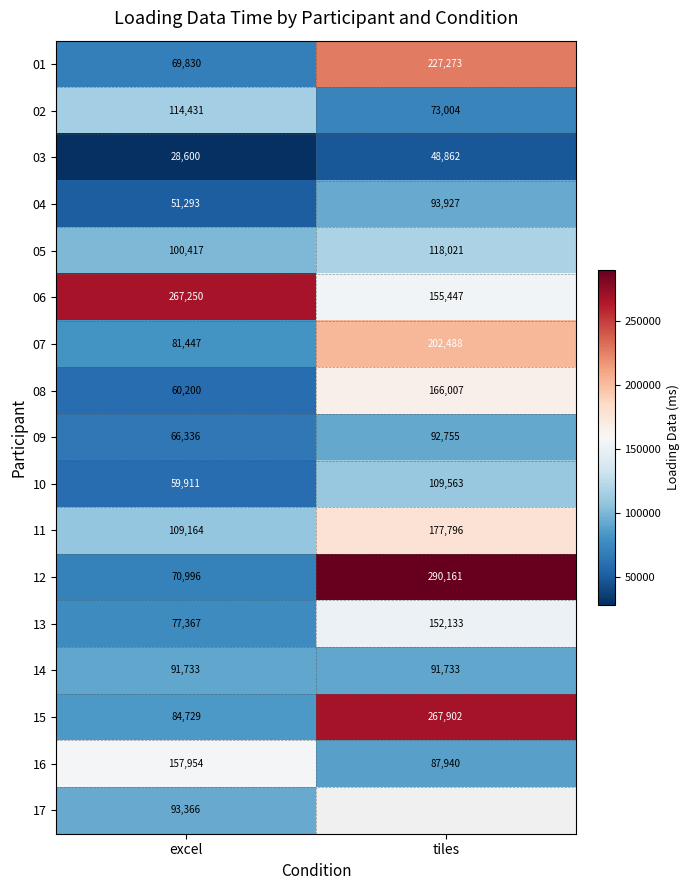

The value of 11 at tiles is 277747.1. True or false?

False